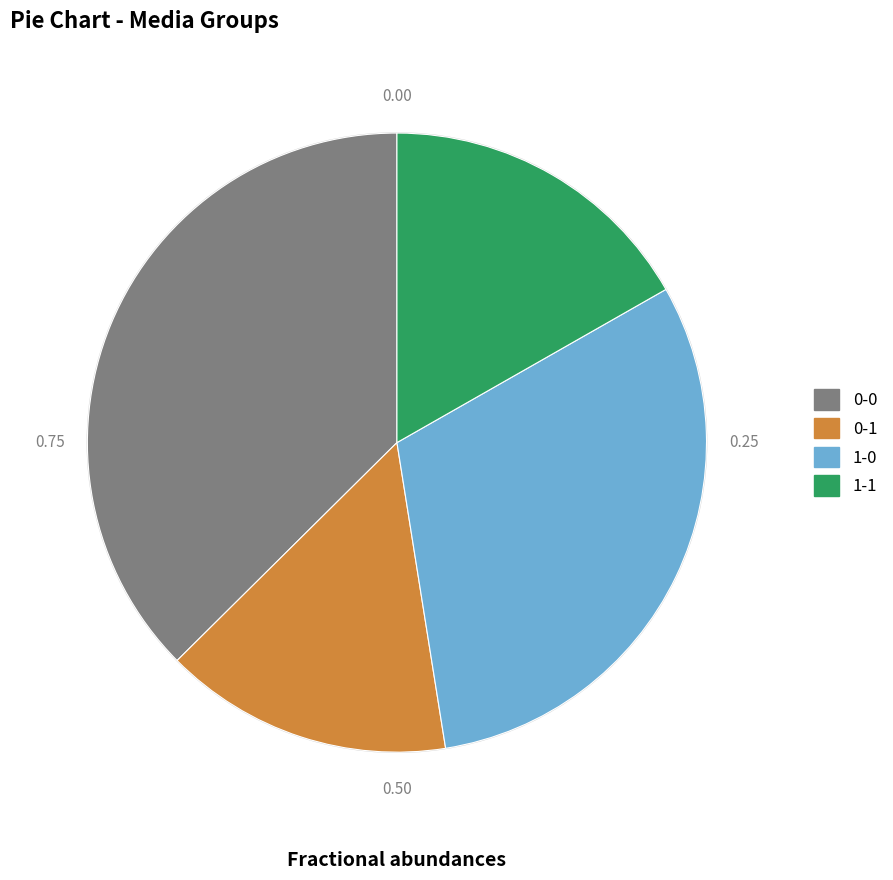

Does 0-0 account for over 50% of the chart?

No